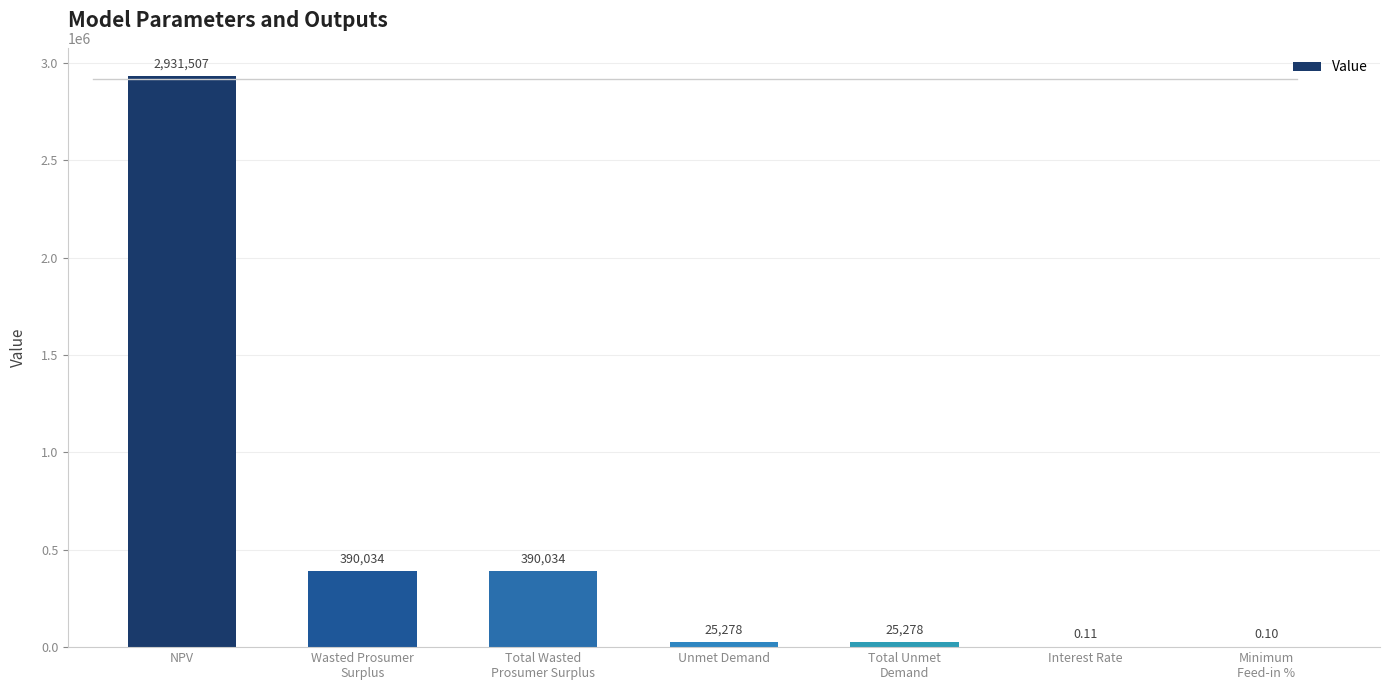

Between Interest Rate and Total Unmet
Demand, which is larger?

Total Unmet
Demand